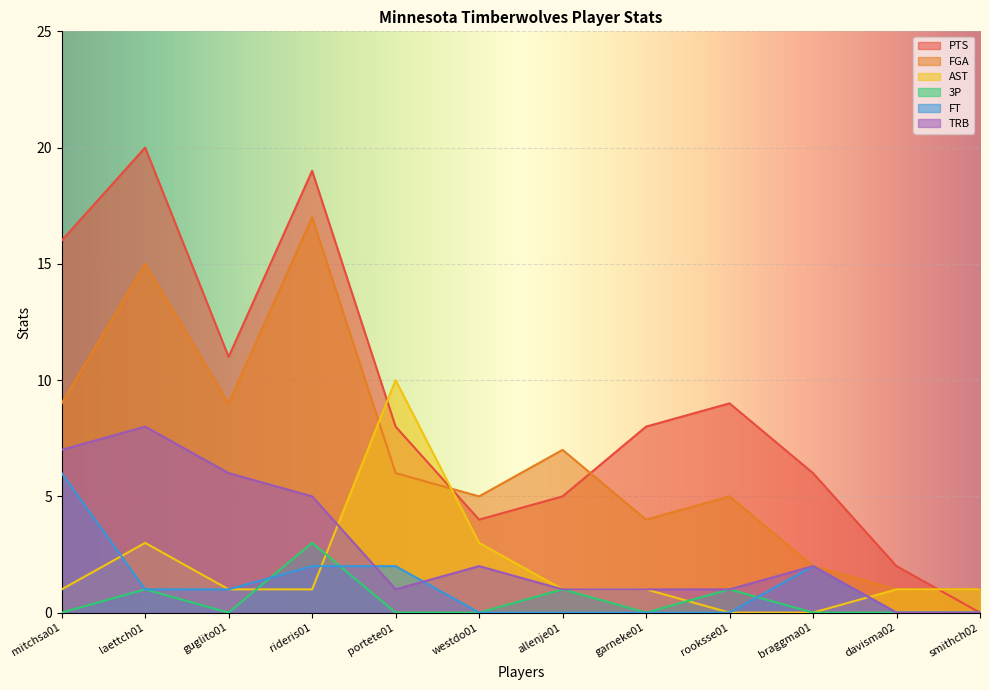

The value of FT at rooksse01 is 0. True or false?

True